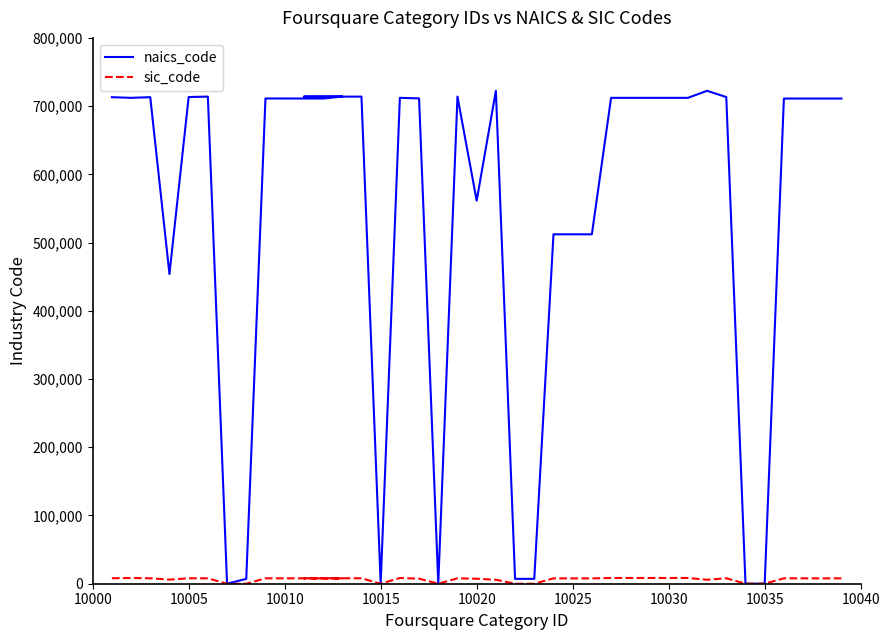

Reading right to left, list all the values displayed in this chart.

naics_code: 711110	711110	711110	711110	71	71	713290	722410	712110	712110	712110	712110	712110	512131	512132	512131	7139	7139	722410	561439	713990	71	711320	712110	71	713910	713910	713990	711120	711190	7132	71	713950	713290	453920	713120	712130	713110
sic_code: 7922	7832	7922	7922	0	0	7993	5813	8412	8412	8412	8412	8412	7832	7833	7832	0	0	5813	7334	7911	0	7389	8412	0	7992	7992	7911	7922	7929	0	0	7933	7993	5999	7993	8422	7996